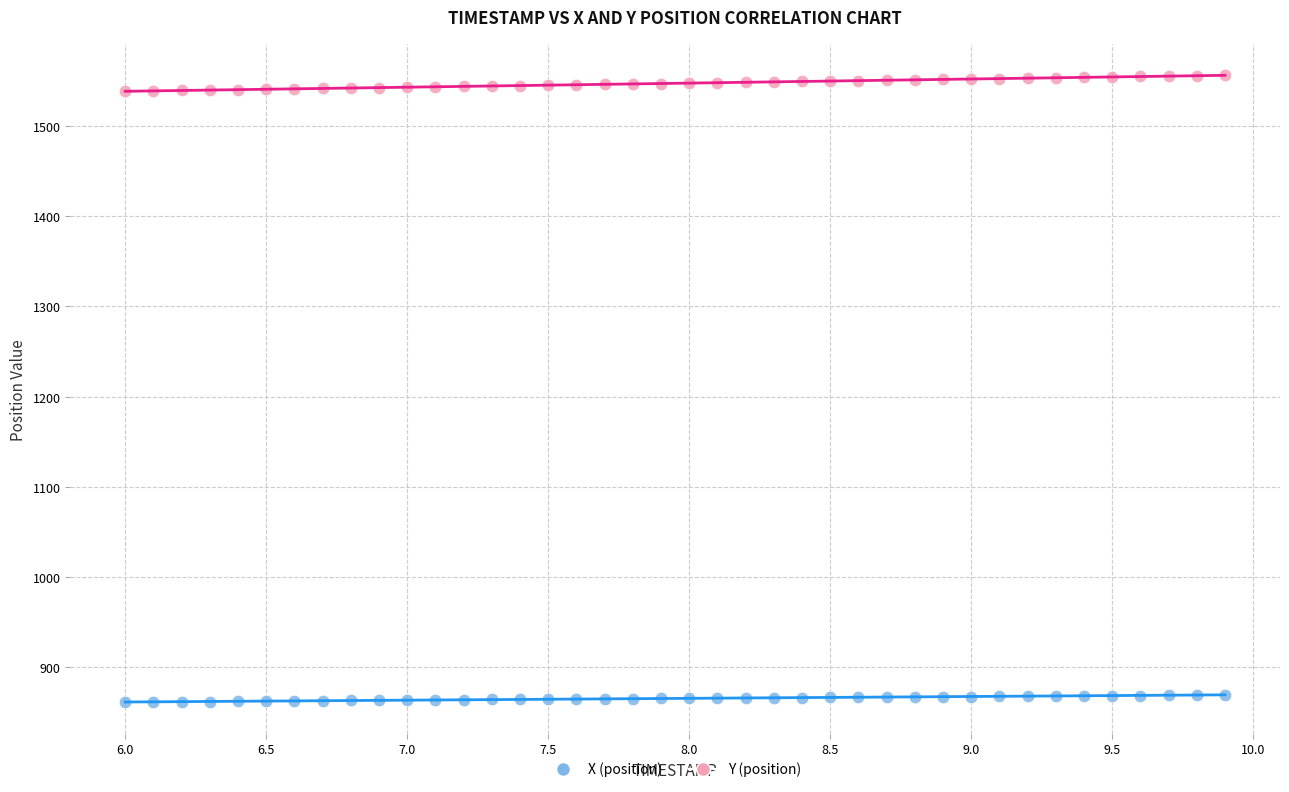

Which series contains the lowest Y value?

X (position)